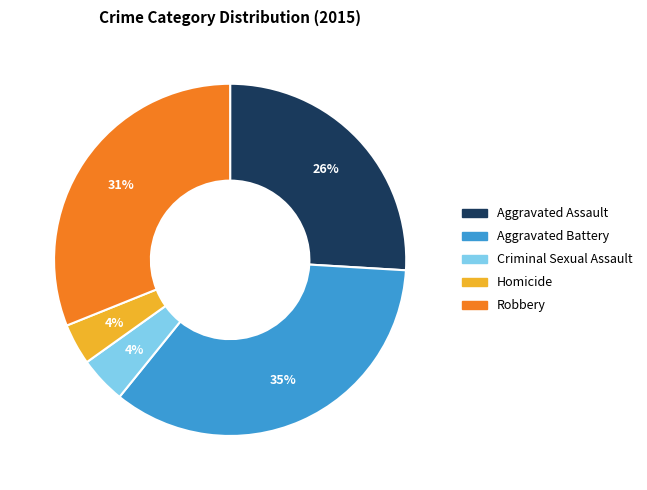

Do Aggravated Battery and Aggravated Assault together represent more than half of the pie?

Yes